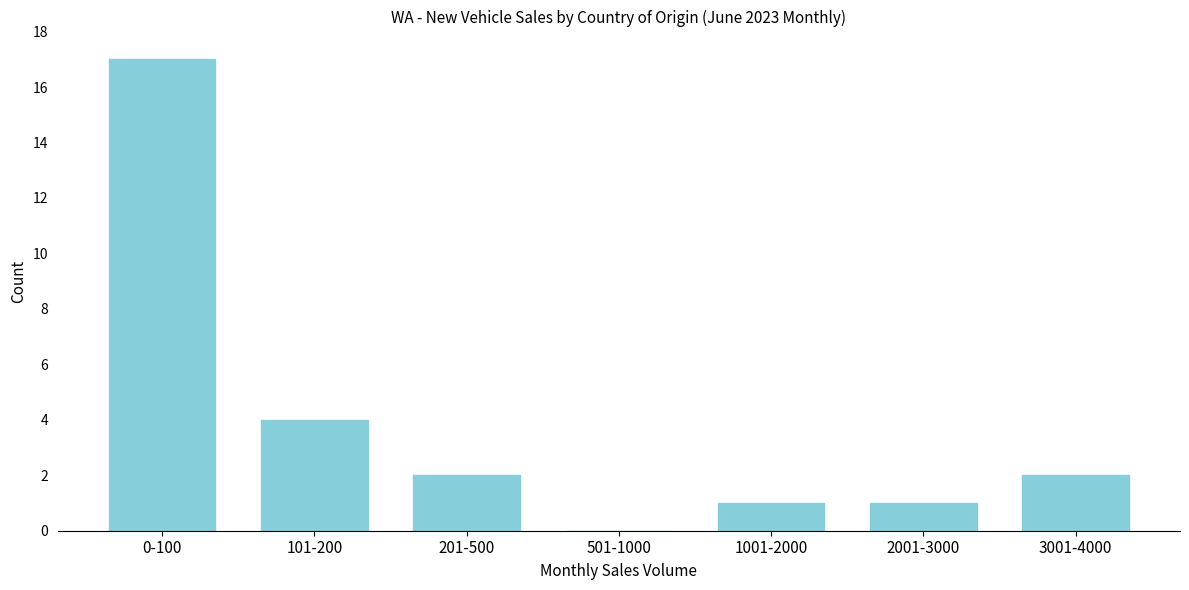

Reading left to right, extract all data points from this chart.

0-100=17	101-200=4	201-500=2	501-1000=0	1001-2000=1	2001-3000=1	3001-4000=2